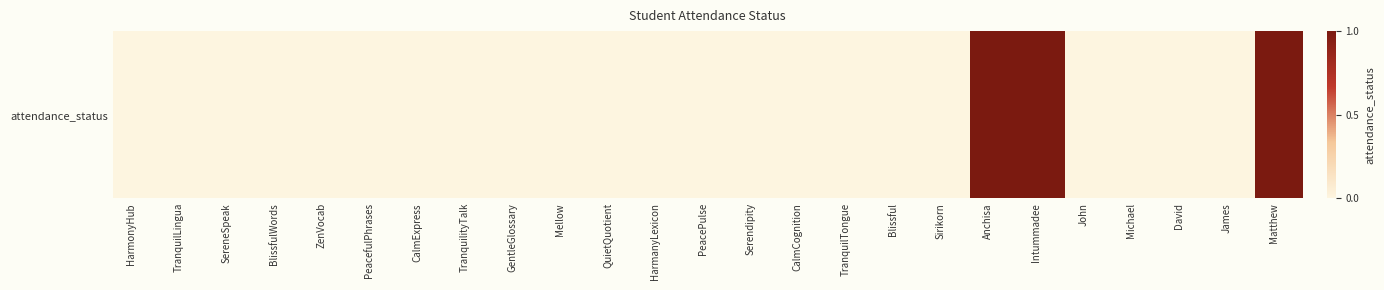

Is it true that the value at GentleGlossary is 0?

False